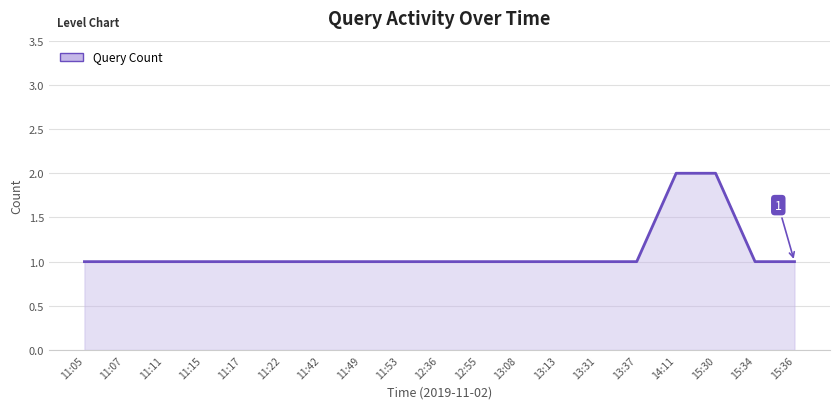

Does the chart display data point markers on the line(s)?

No